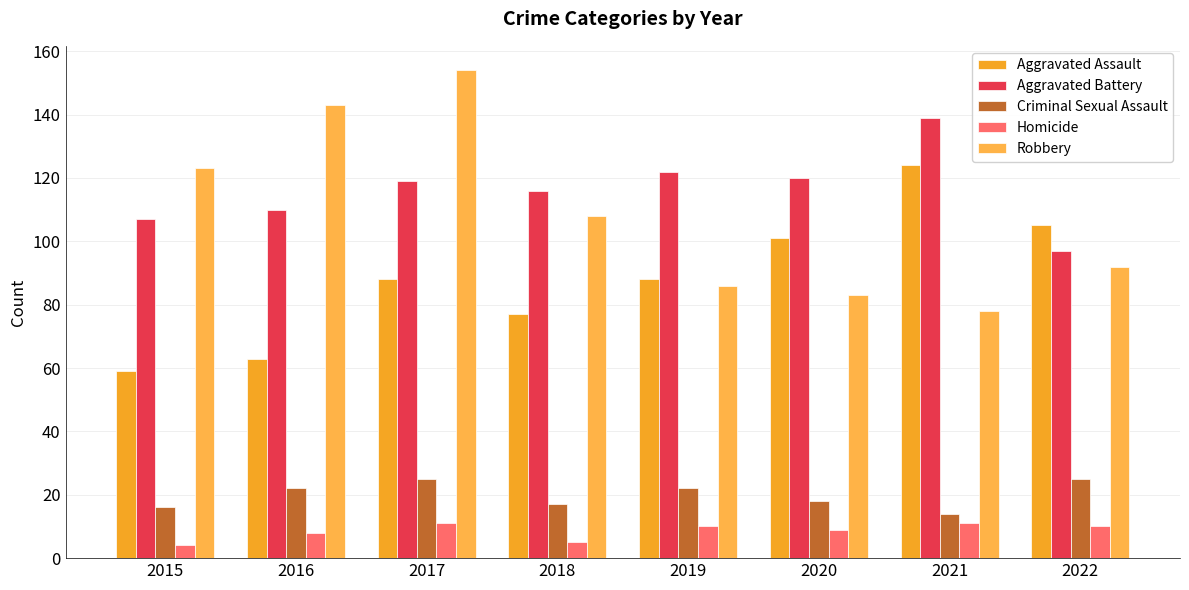

What is the minimum value for Aggravated Assault?

59